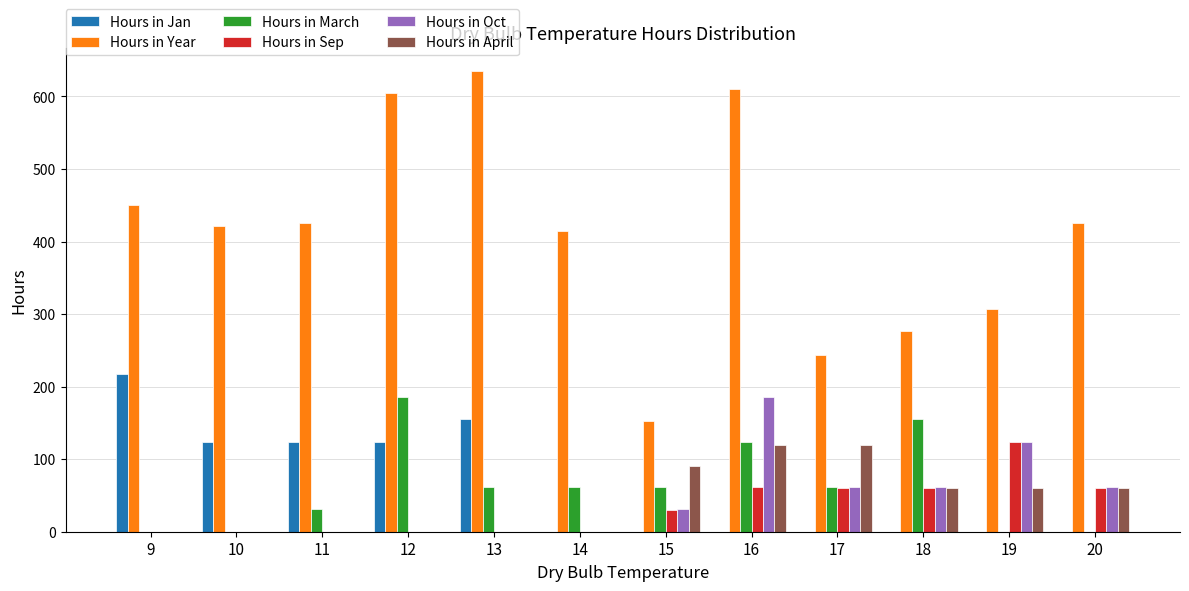

Are the bars grouped side by side (vs. stacked)?

Yes